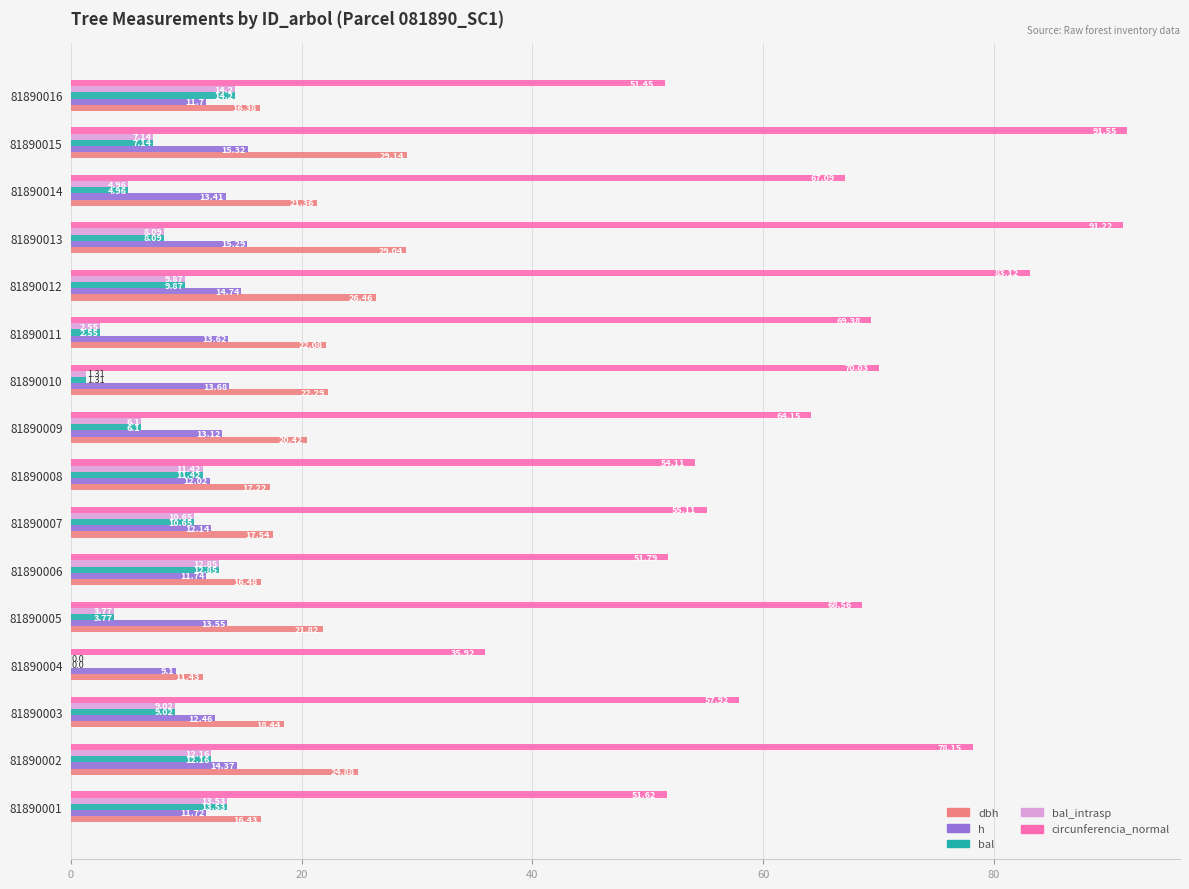

What is the sum of the circunferencia_normal values at 81890014 and 81890006?

118.9